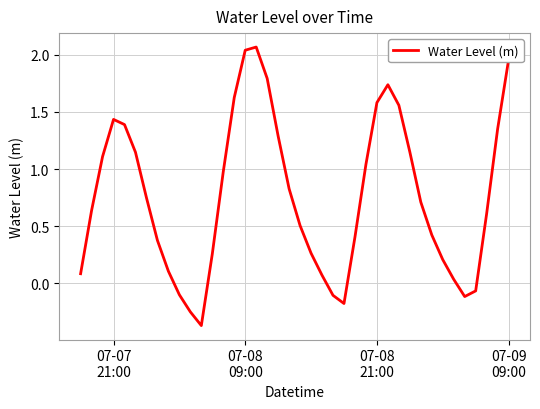

What is the difference between the maximum and minimum values?

2.4